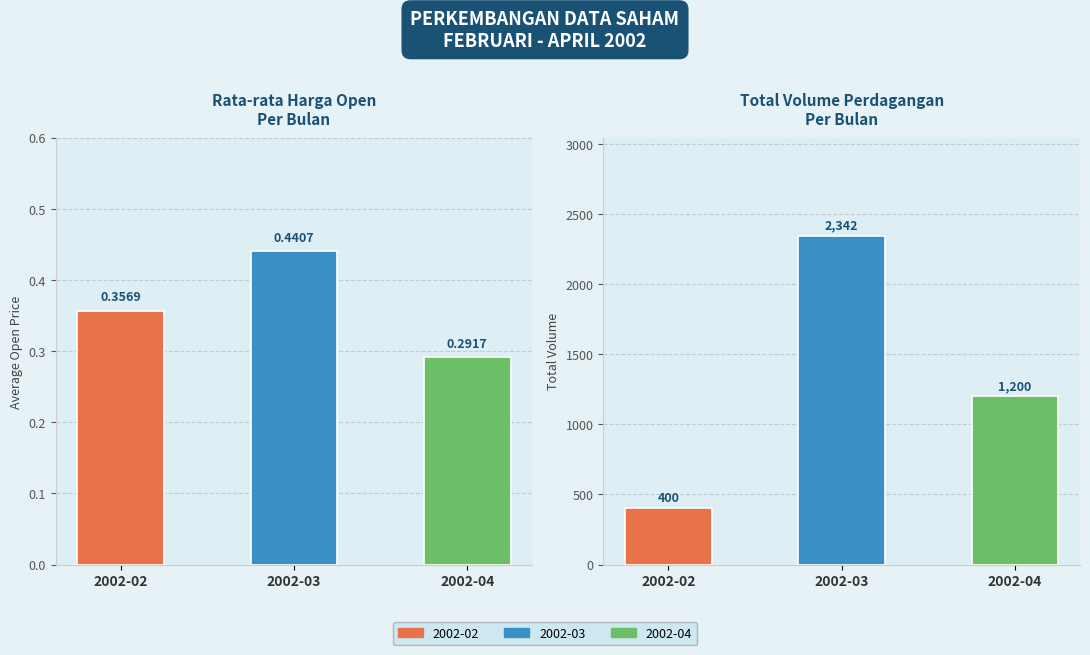

Rank the series at 2002-03 from lowest to highest value.

Avg Open, Total Volume